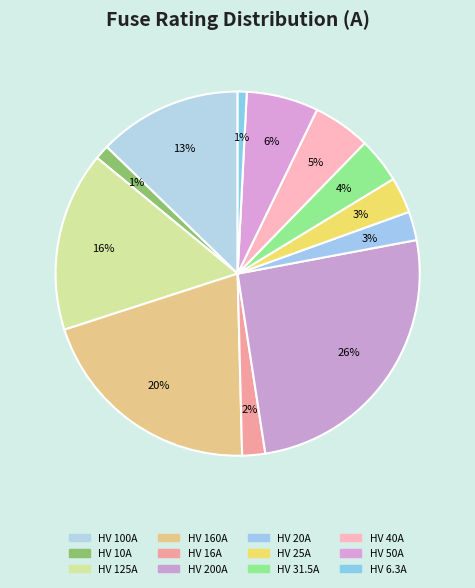

Between HV 125A and HV 31.5A, which is larger?

HV 125A